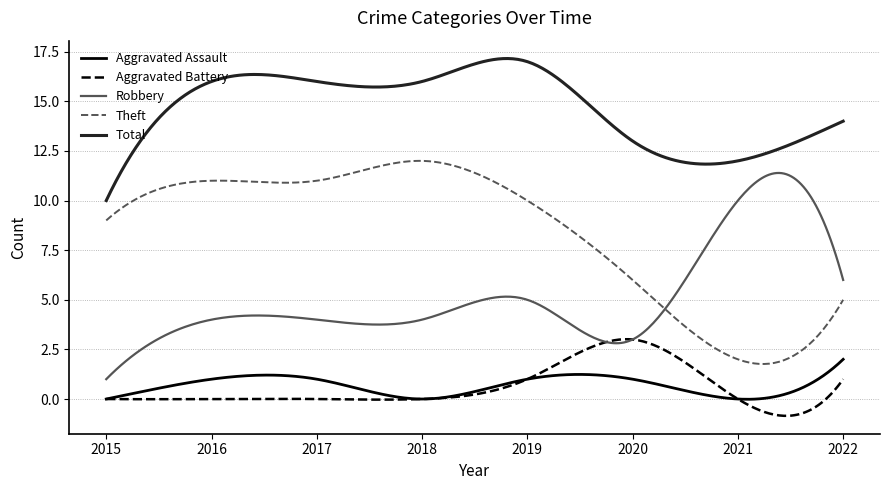

What is the minimum value shown in the chart?

-0.8